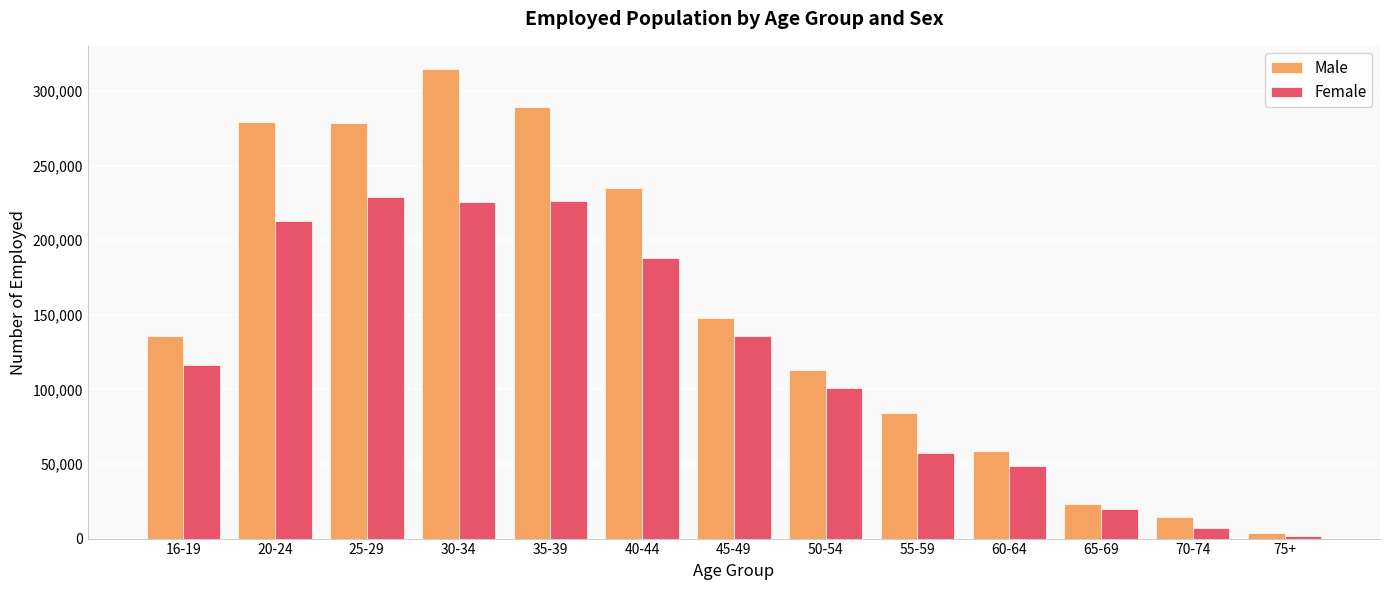

How many distinct data groups are displayed?

2